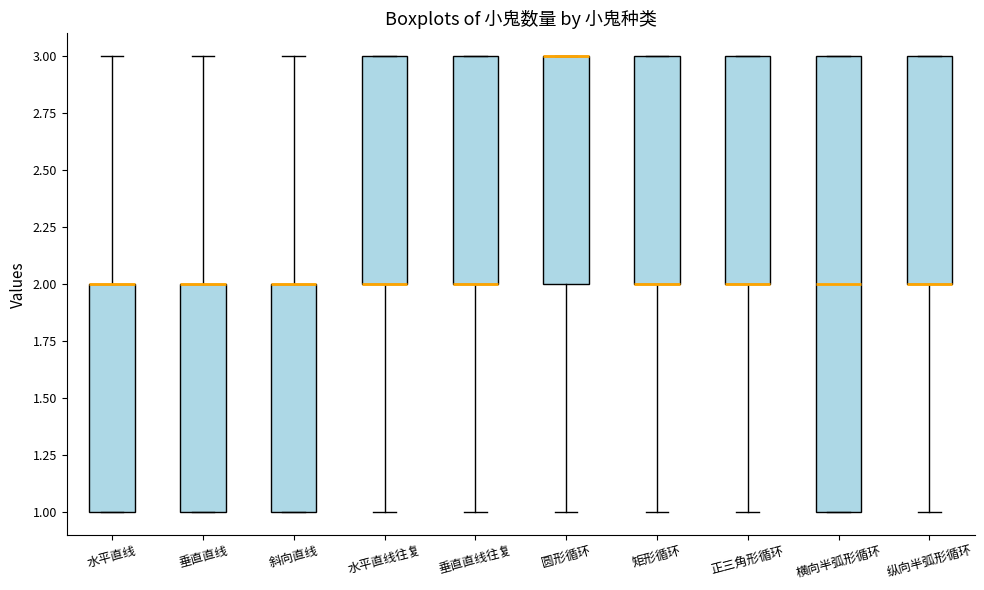

Reading left to right, read every box against the y-axis: the position of its median line, the range the box covers, and the ends of its whiskers. The values are not printed on the chart, so give them approximately, as read against the axis.

水平直线: median 2 (drawn on the box's upper edge), box 1 to 2, whiskers 1 to 3
垂直直线: median 2 (drawn on the box's upper edge), box 1 to 2, whiskers 1 to 3
斜向直线: median 2 (drawn on the box's upper edge), box 1 to 2, whiskers 1 to 3
水平直线往复: median 2 (drawn on the box's lower edge), box 2 to 3, whiskers 1 to 3
垂直直线往复: median 2 (drawn on the box's lower edge), box 2 to 3, whiskers 1 to 3
圆形循环: median 3 (drawn on the box's upper edge), box 2 to 3, whiskers 1 to 3
矩形循环: median 2 (drawn on the box's lower edge), box 2 to 3, whiskers 1 to 3
正三角形循环: median 2 (drawn on the box's lower edge), box 2 to 3, whiskers 1 to 3
横向半弧形循环: median 2, box 1 to 3, whiskers 1 to 3
纵向半弧形循环: median 2 (drawn on the box's lower edge), box 2 to 3, whiskers 1 to 3